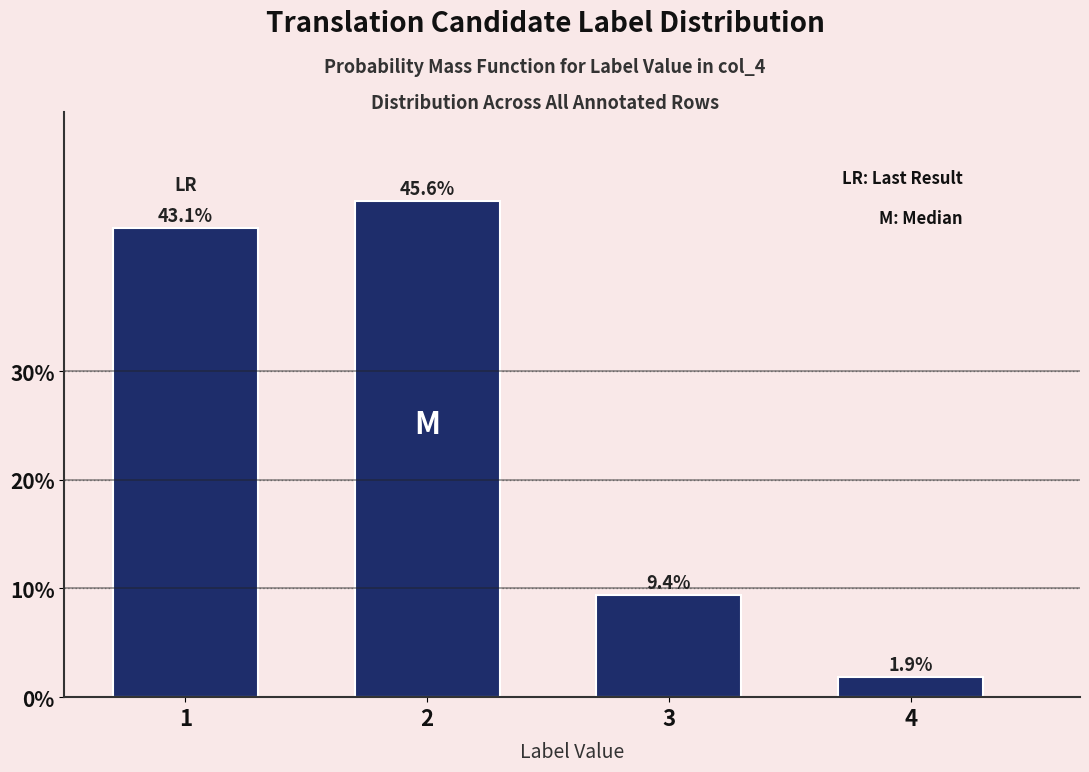

Reading left to right, extract all data points from this chart.

1=43.1	2=45.6	3=9.4	4=1.9